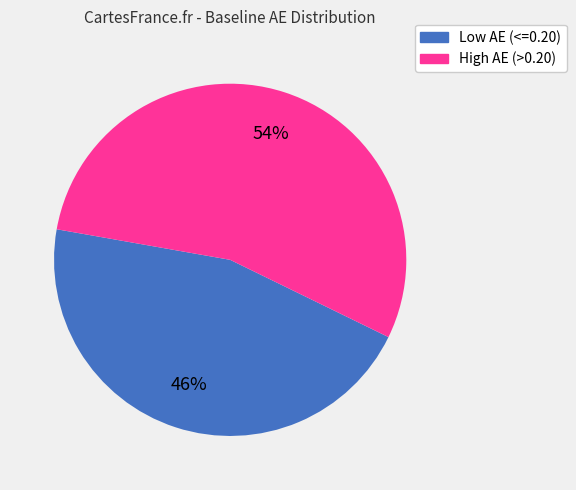

To the nearest percent, what is the average slice percentage?

50%